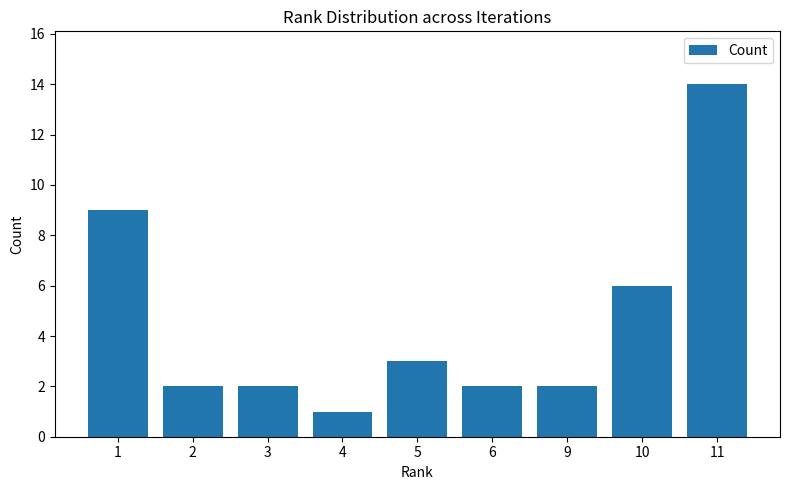

Reading right to left, what are all the values shown in this chart?

11=14	10=6	9=2	6=2	5=3	4=1	3=2	2=2	1=9